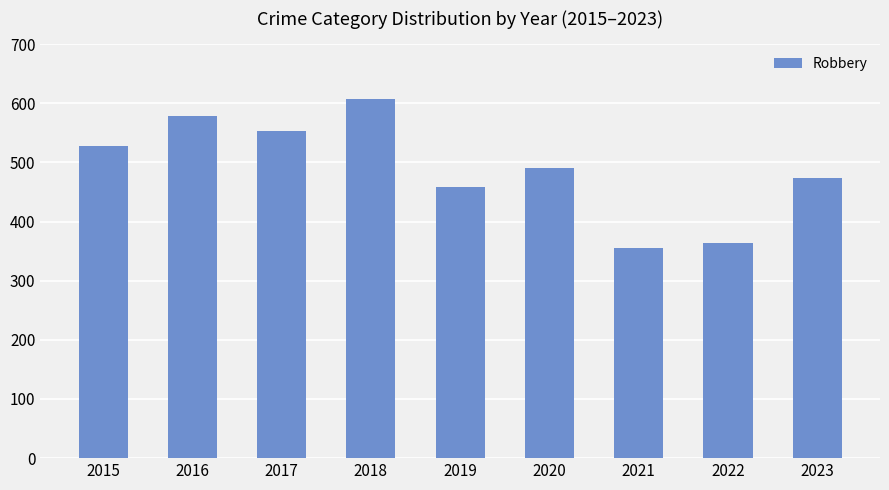

How many bars are there in total?

9